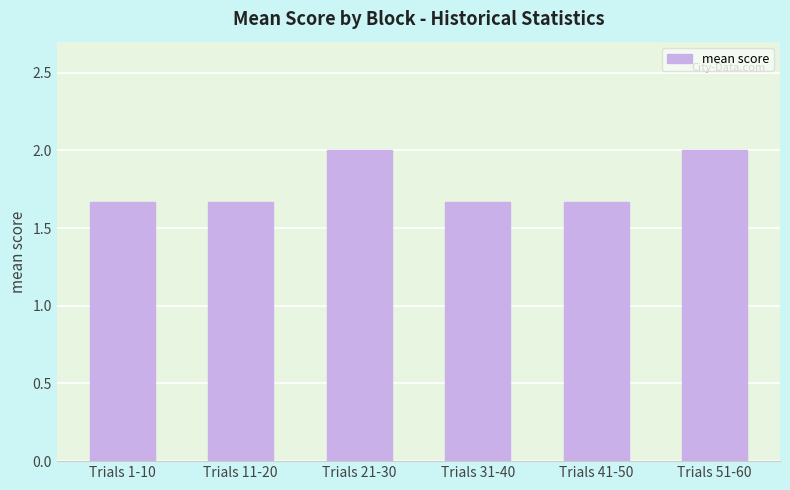

The chart shows a value of 2.0 at Trials 21-30. True or false?

True